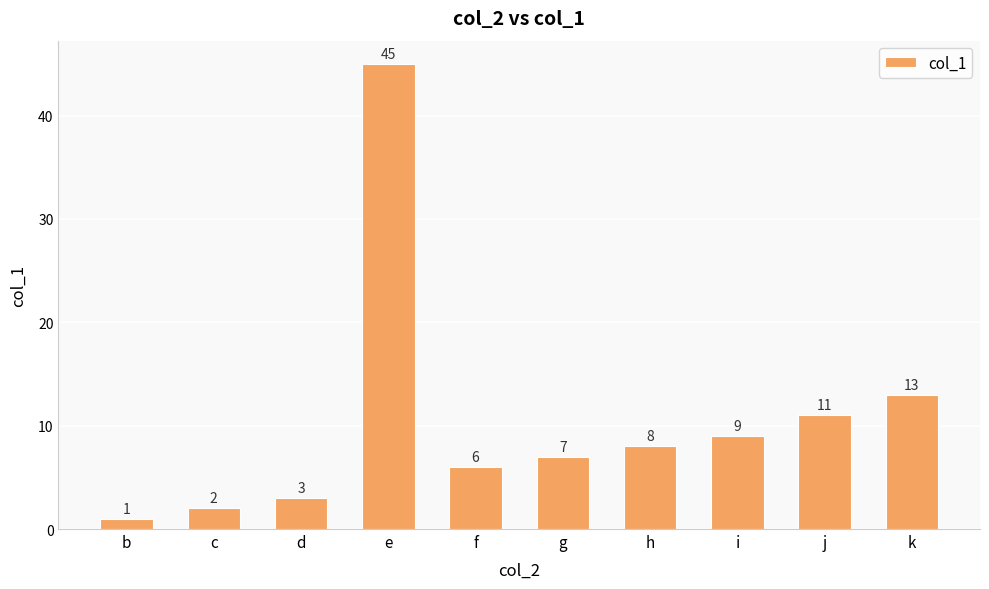

At which category does the chart reach its minimum across all series?

b